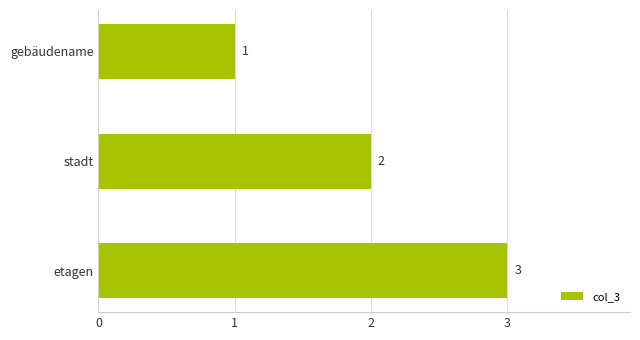

True or false: the data shows 2 at stadt.

True